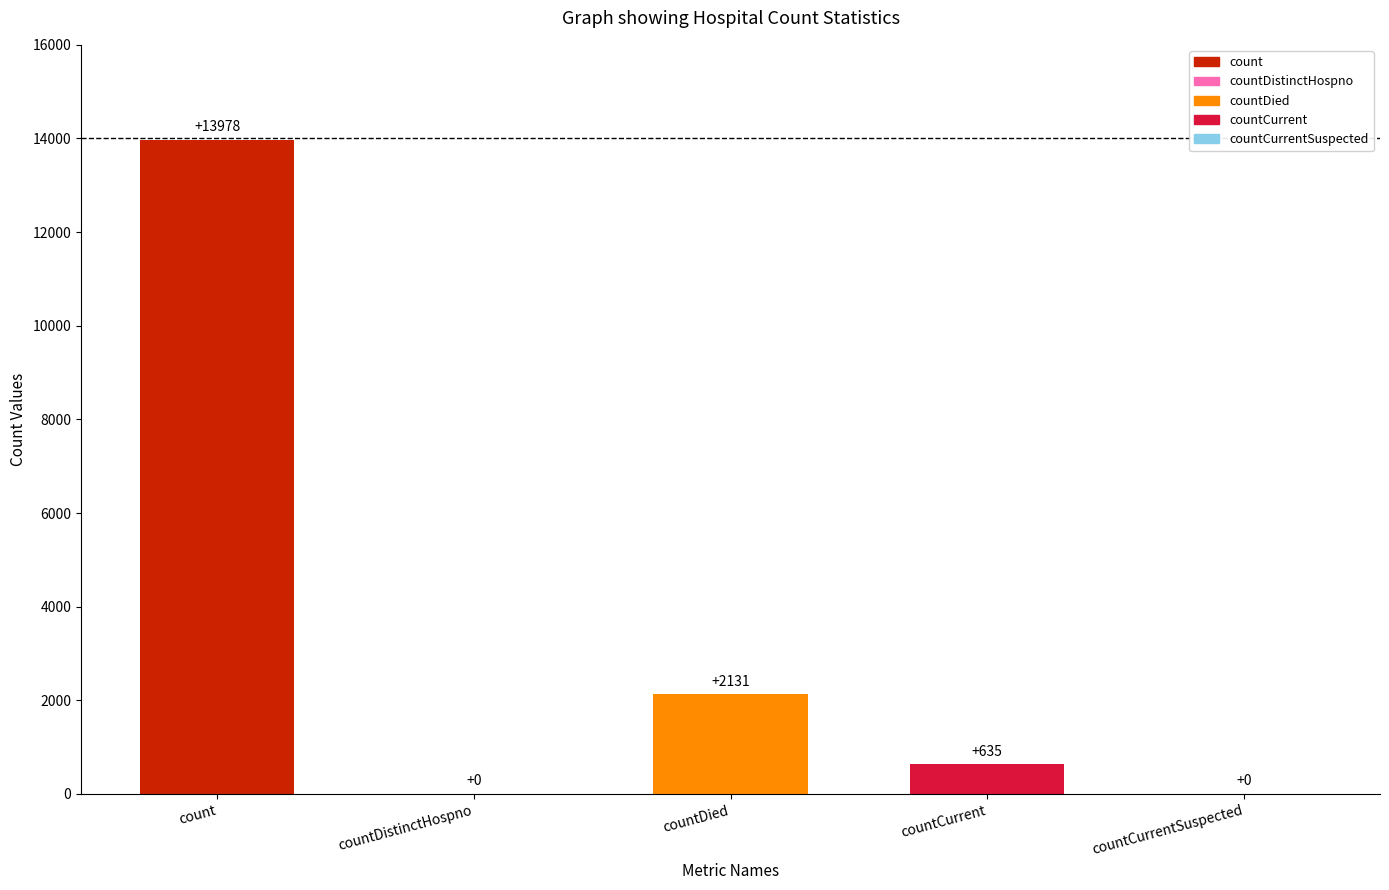

At which label does the data first exceed 635?

count